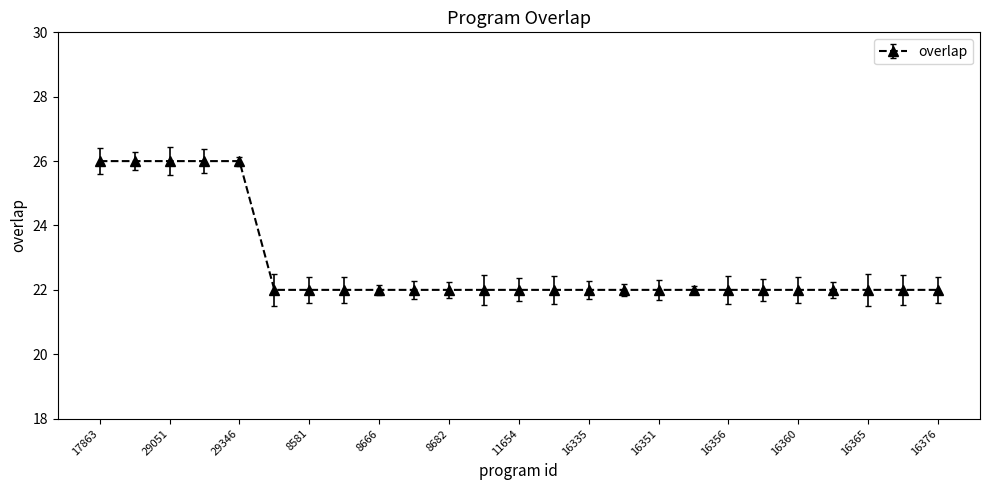

Count the number of categories in the chart.

25